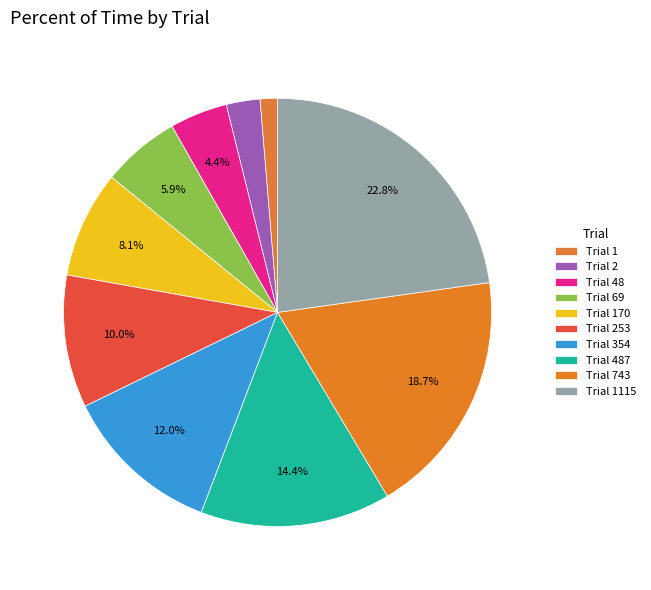

What percentage is the Trial 253 slice, to the nearest percent?

10%